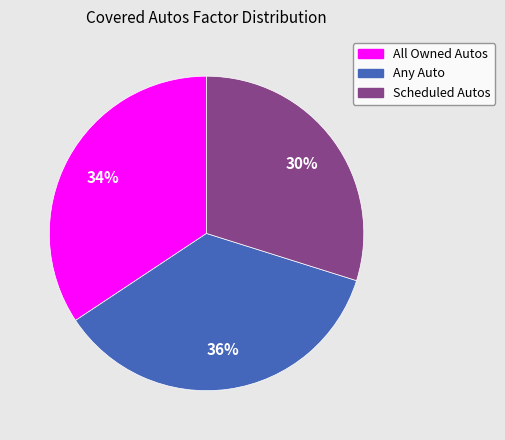

Does Any Auto represent more than half of the total?

No